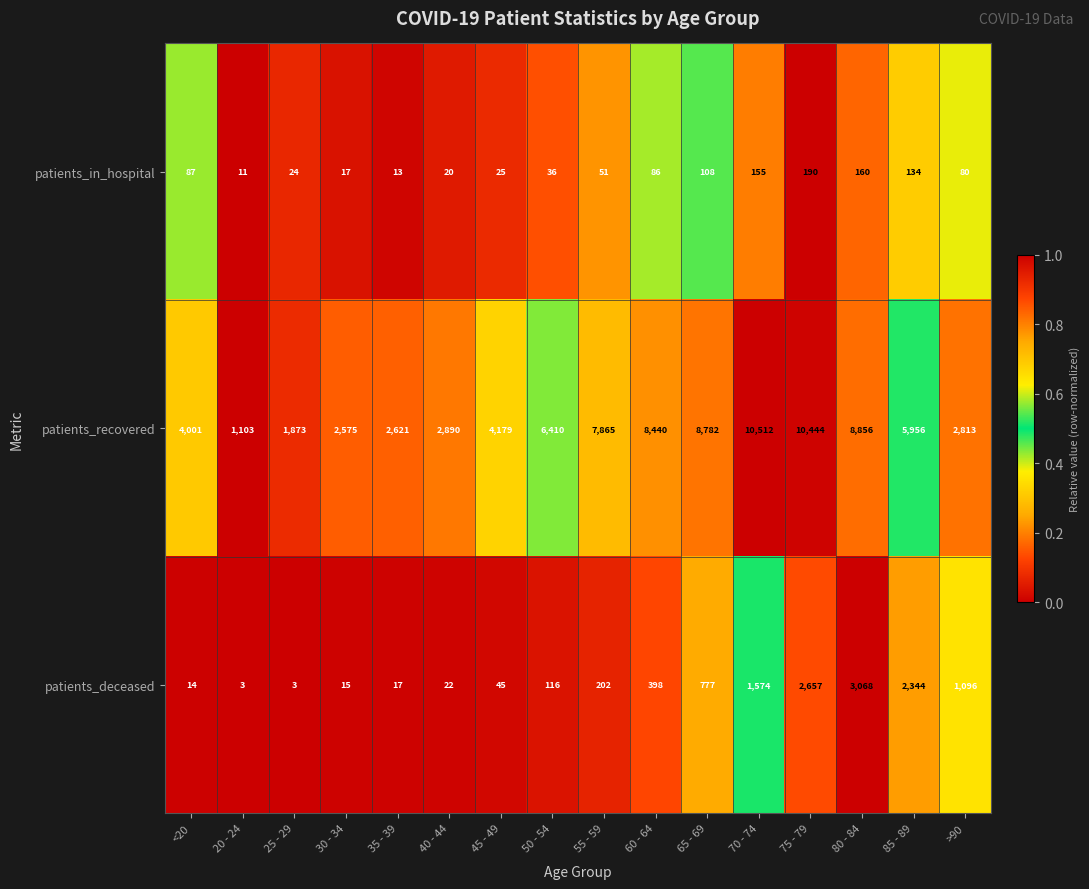

The value of patients_recovered at 80 - 84 is 3561. True or false?

False